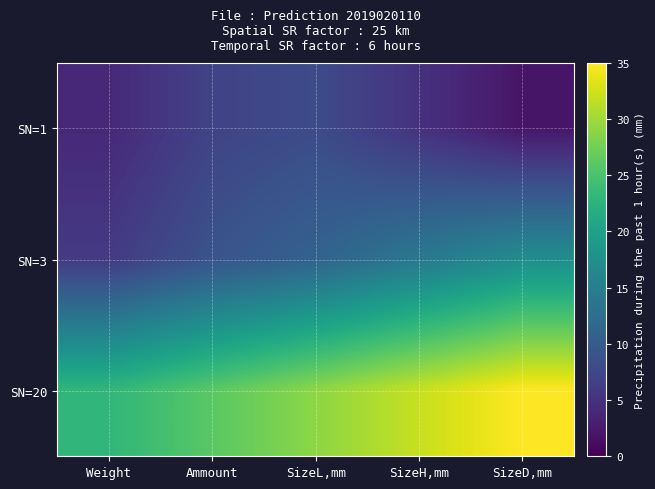

List the series in order of their peak value, lowest first.

SN=1, SN=3, SN=20